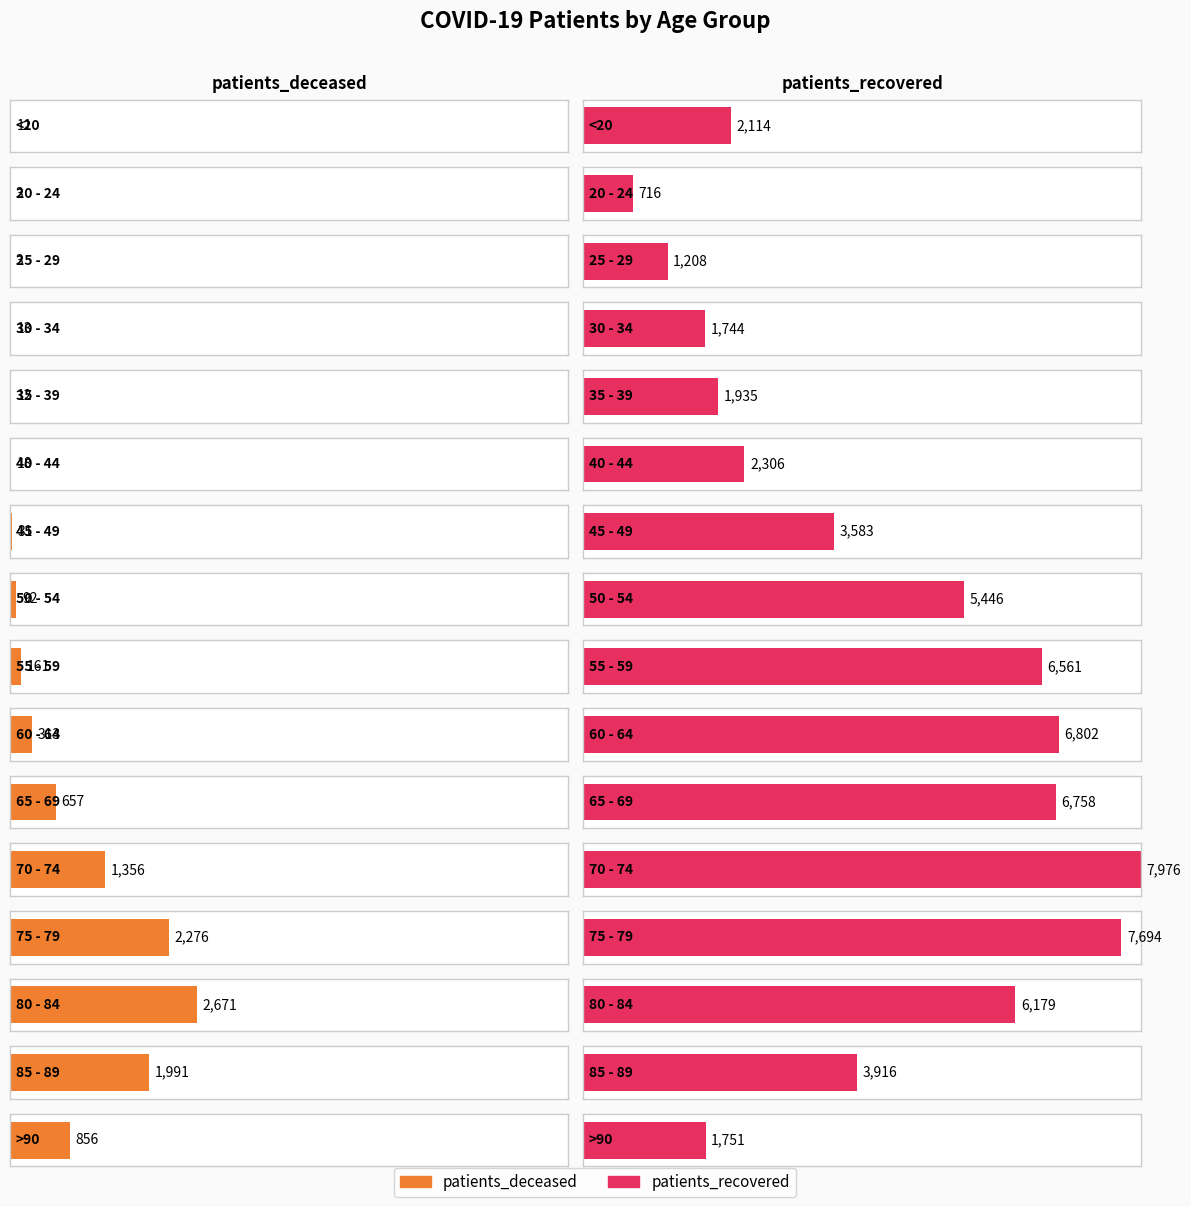

How many bars are there in total?

32